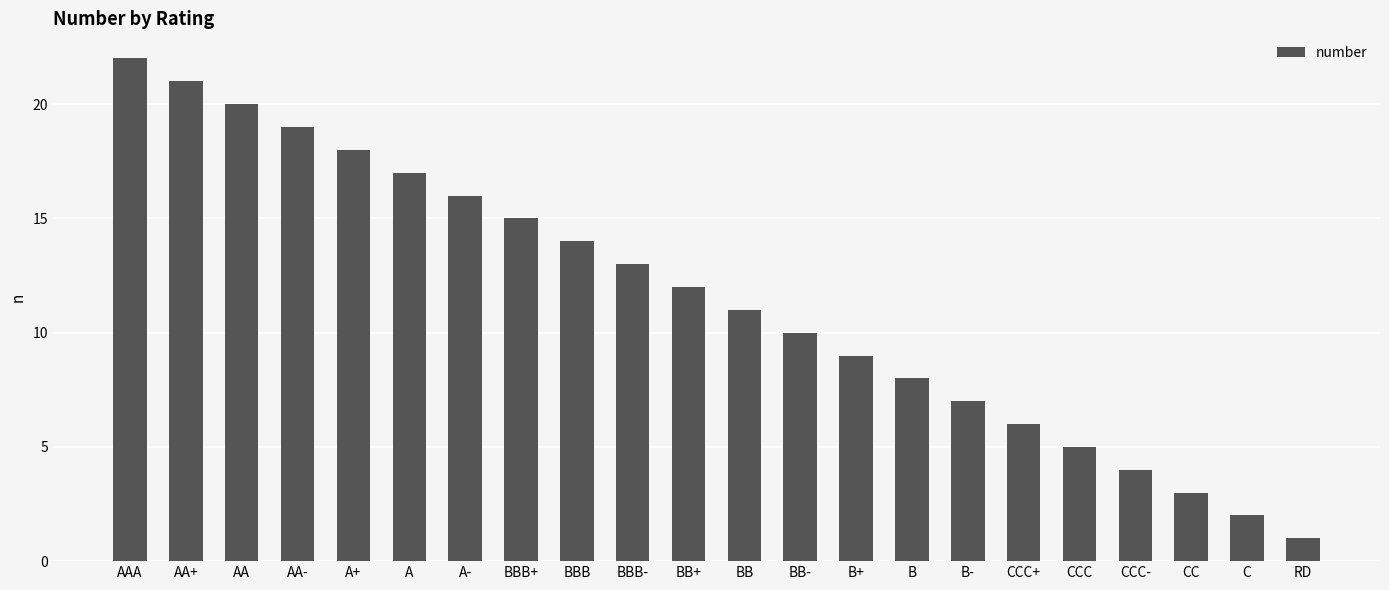

What is the greatest value displayed?

22